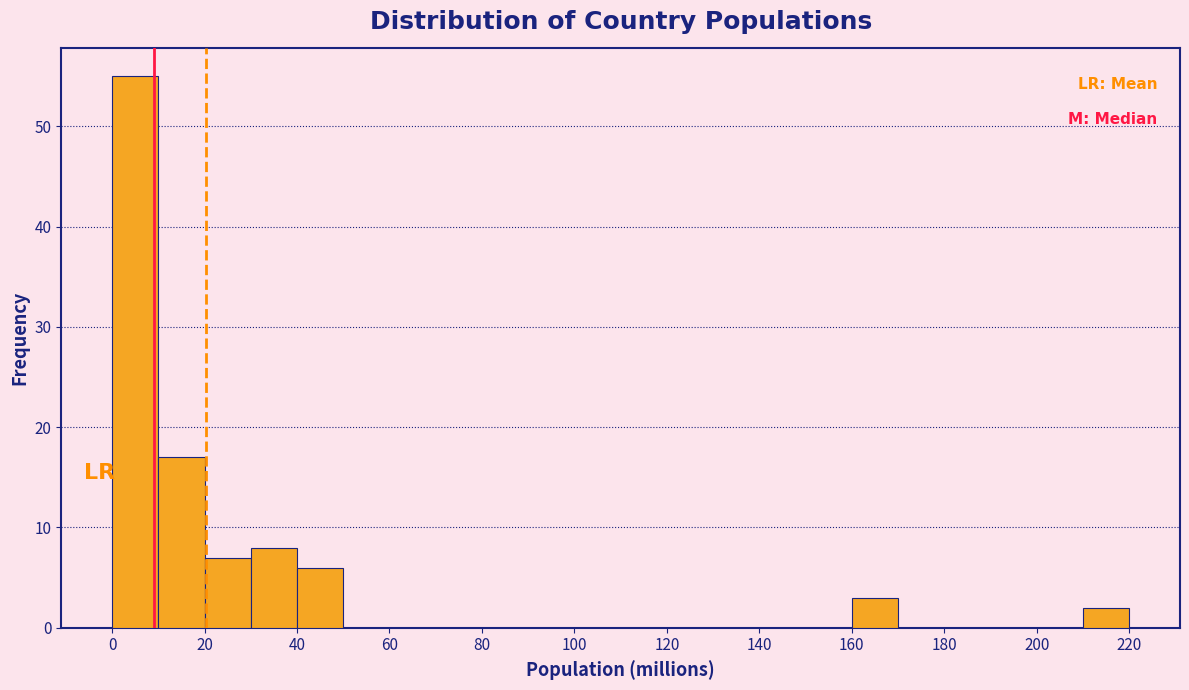

Reading left to right, transcribe this chart: for each bar, give the range it covers on the x-axis and its height. The values are not printed on the chart, so give them approximately, as read against the axis.

0 to 10: 55
10 to 20: 17
20 to 30: 7
30 to 40: 8
40 to 50: 6
50 to 60: 0
60 to 70: 0
70 to 80: 0
80 to 90: 0
90 to 100: 0
100 to 110: 0
110 to 120: 0
120 to 130: 0
130 to 140: 0
140 to 150: 0
150 to 160: 0
160 to 170: 3
170 to 180: 0
180 to 190: 0
190 to 200: 0
200 to 210: 0
210 to 220: 2